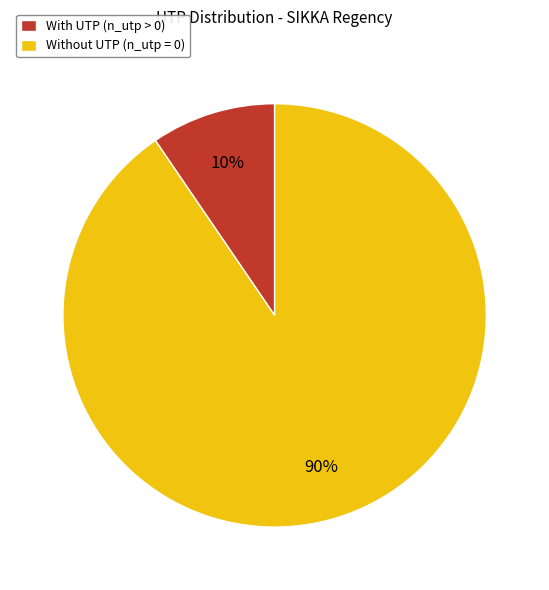

Which slice is the largest?

Without UTP (n_utp = 0)